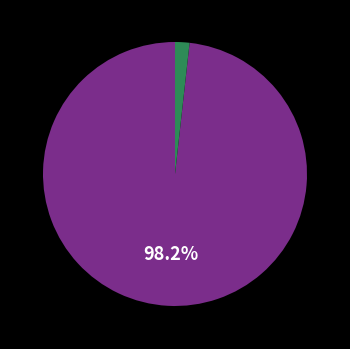

Is there a majority slice in this chart?

Yes